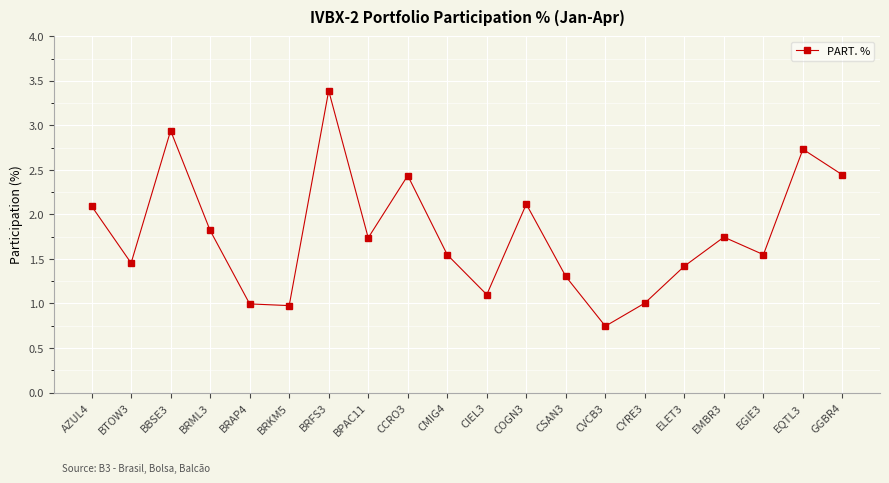

What is the label of the 8th point from the left?

BPAC11